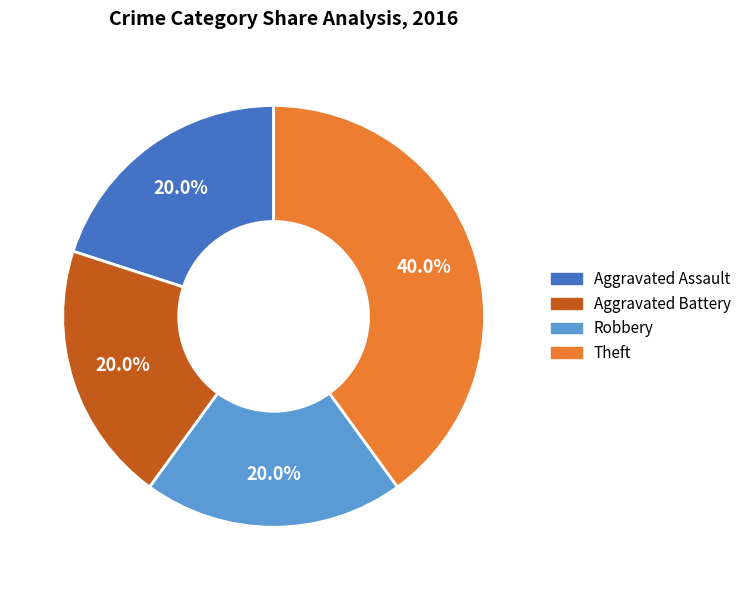

What percentage is the Aggravated Assault slice, to the nearest percent?

20%